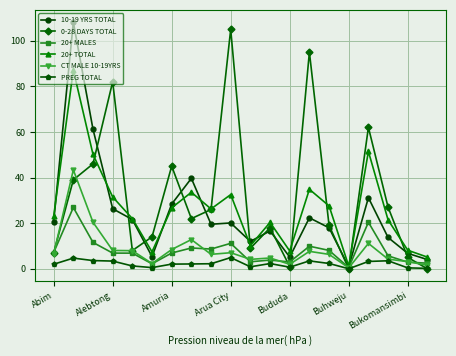

What is the value of the 10-19 YRS TOTAL point at the 4th from the left?

26.3